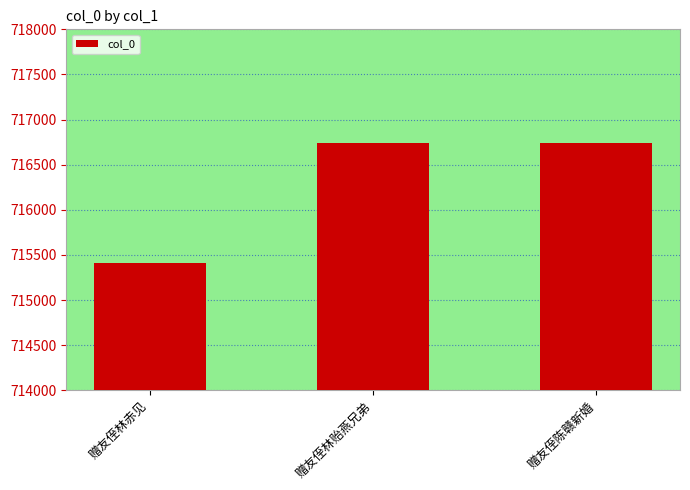

What is the difference between the maximum and minimum values?

1334